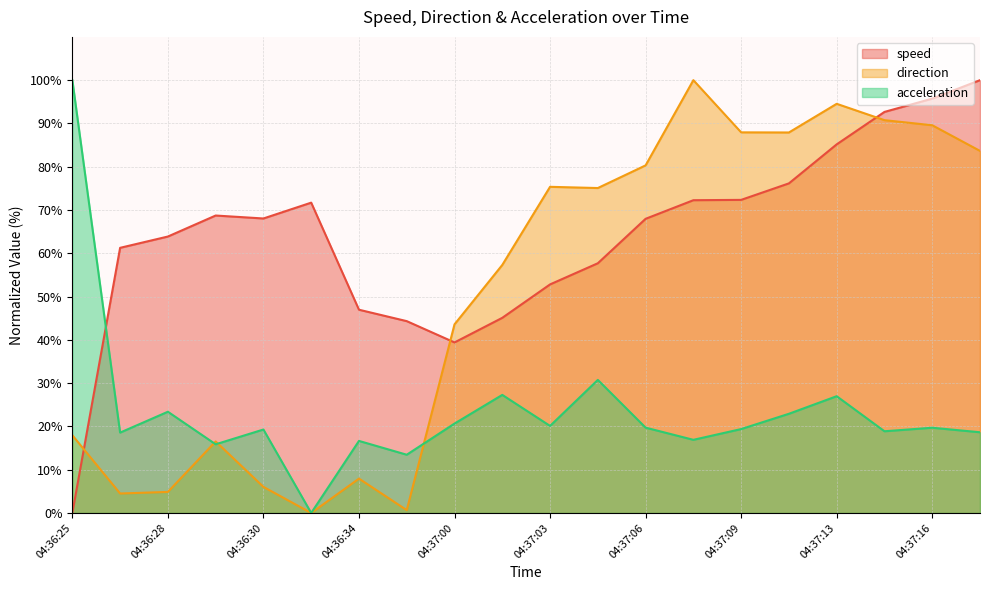

The value of acceleration at 04:36:34 is 16.6. True or false?

True